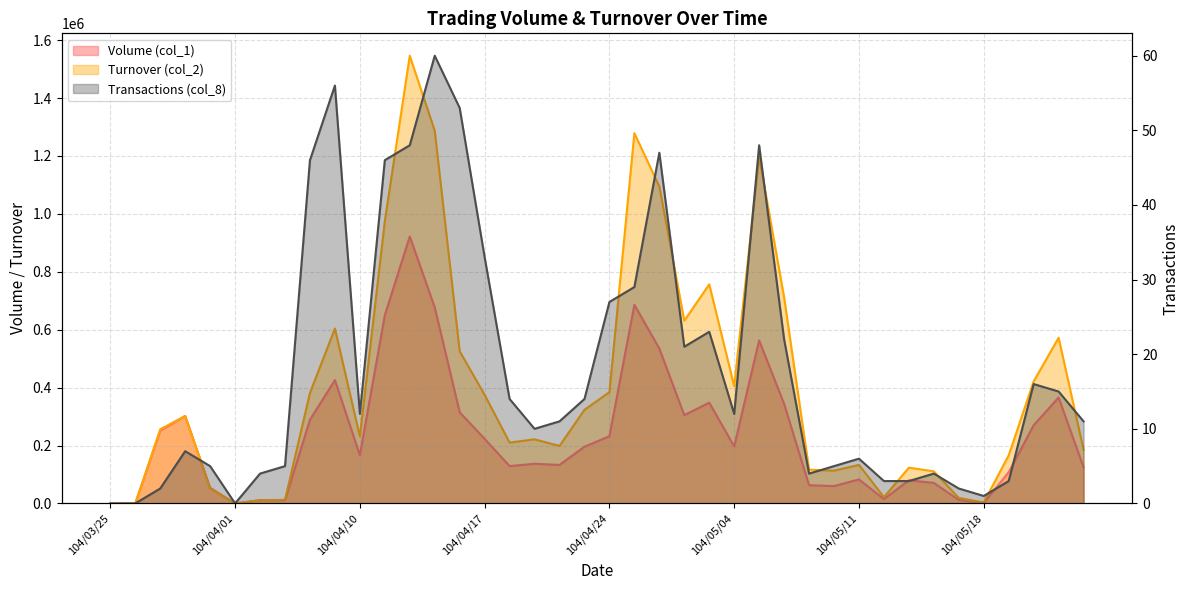

Where does the Transactions (col_8) series first go above 12?

104/04/08